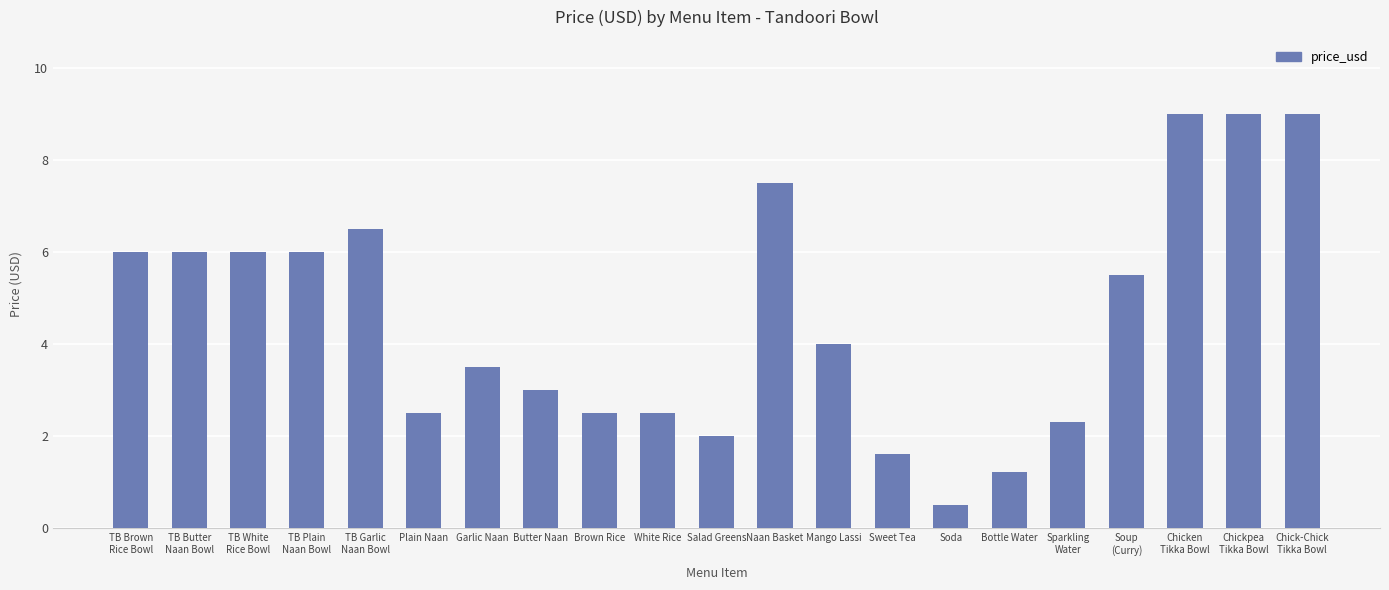

The chart shows a value of 2.5 at White Rice. True or false?

True